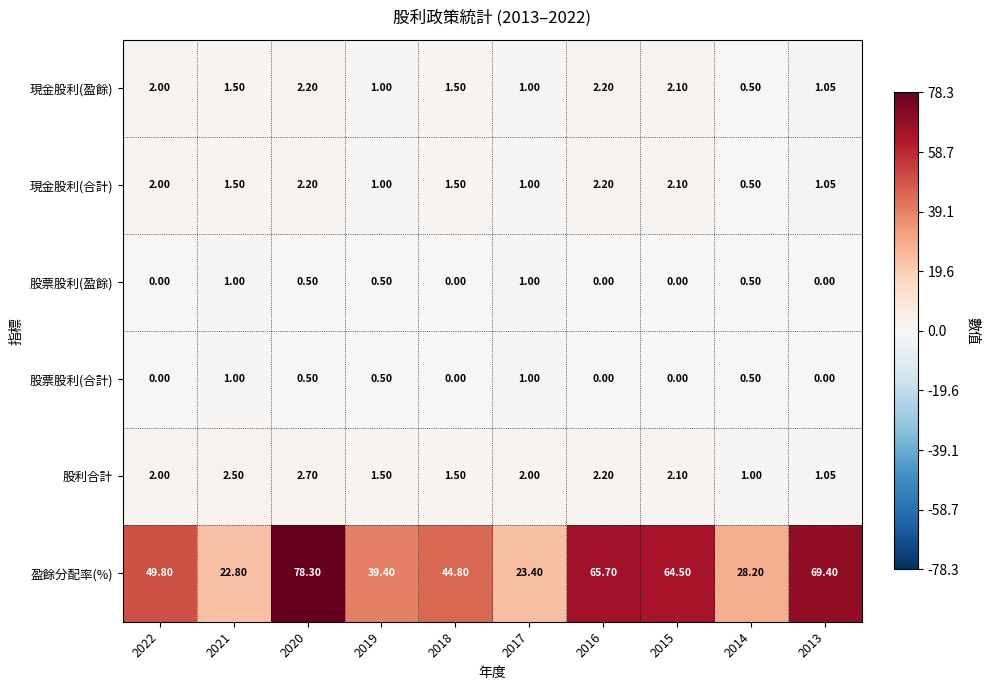

Is the value of 股票股利(盈餘) at 2014 greater than the value of 現金股利(合計) at 2017?

No